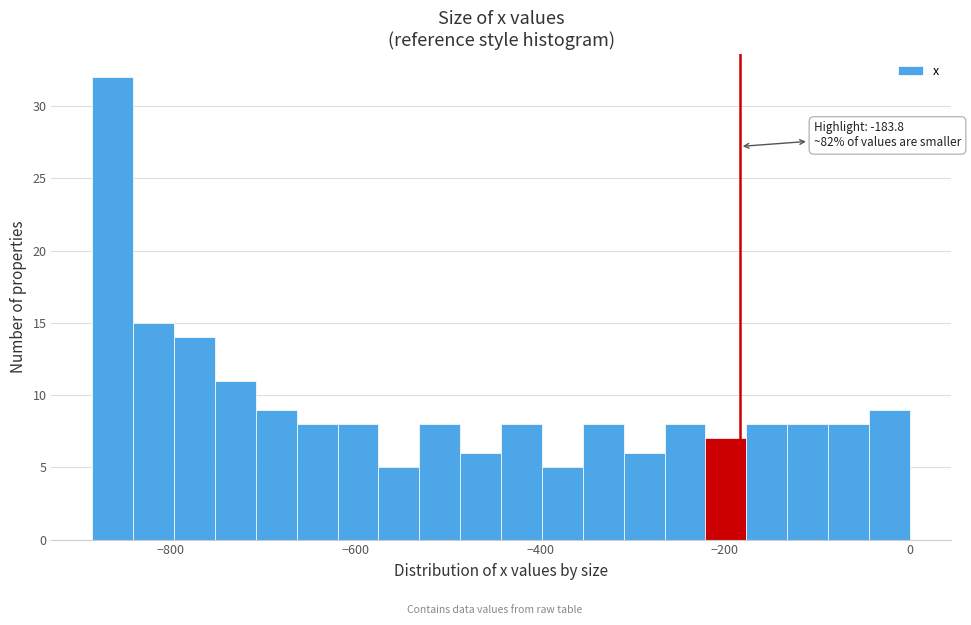

Read against the x-axis, roughly where is the centre of the tallest bar?

-860